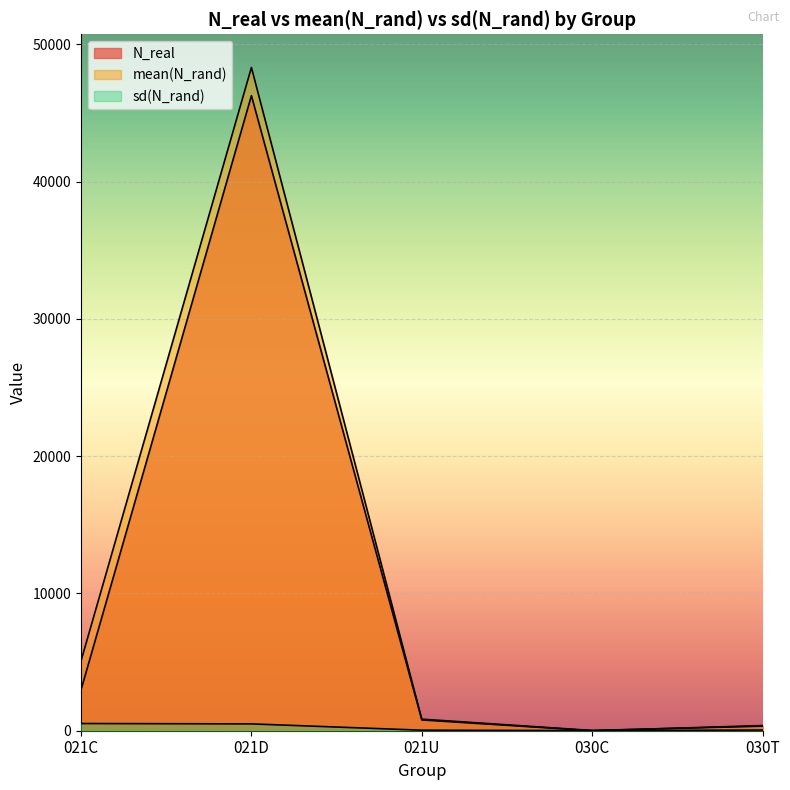

How many data points does each series have?

5